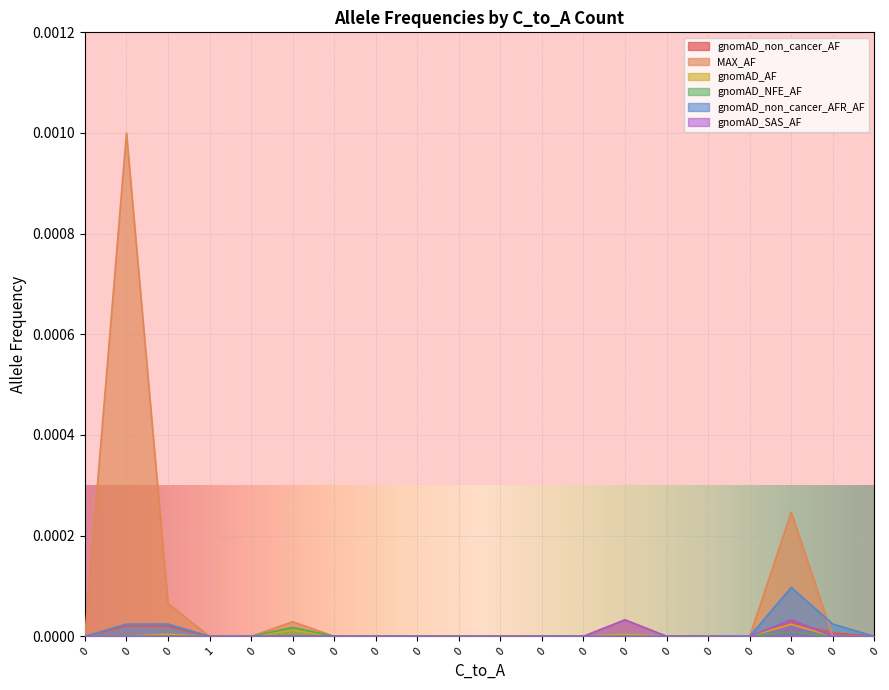

Rank the series by their maximum value, from lowest to highest.

gnomAD_NFE_AF, gnomAD_AF, gnomAD_non_cancer_AF, gnomAD_SAS_AF, gnomAD_non_cancer_AFR_AF, MAX_AF